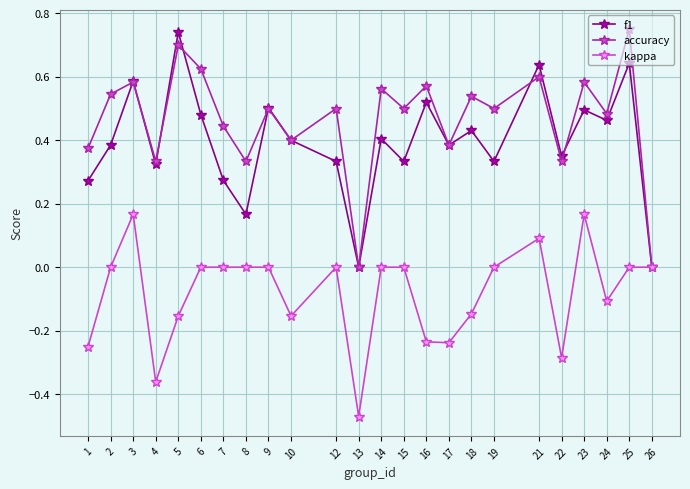

Count the number of categories in the chart.

24